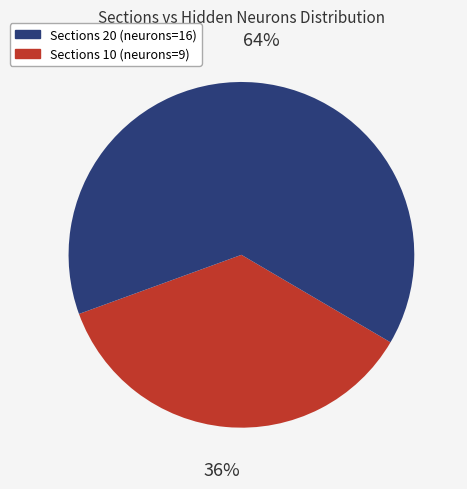

To the nearest percent, what is the average slice percentage?

50%